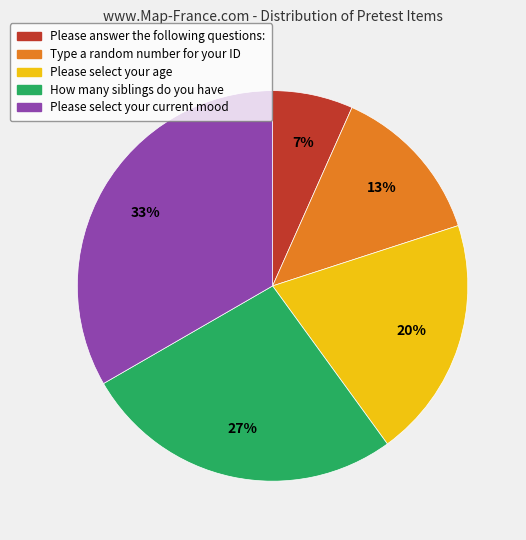

Which has a higher value, Please select your current mood or Please answer the following questions:?

Please select your current mood